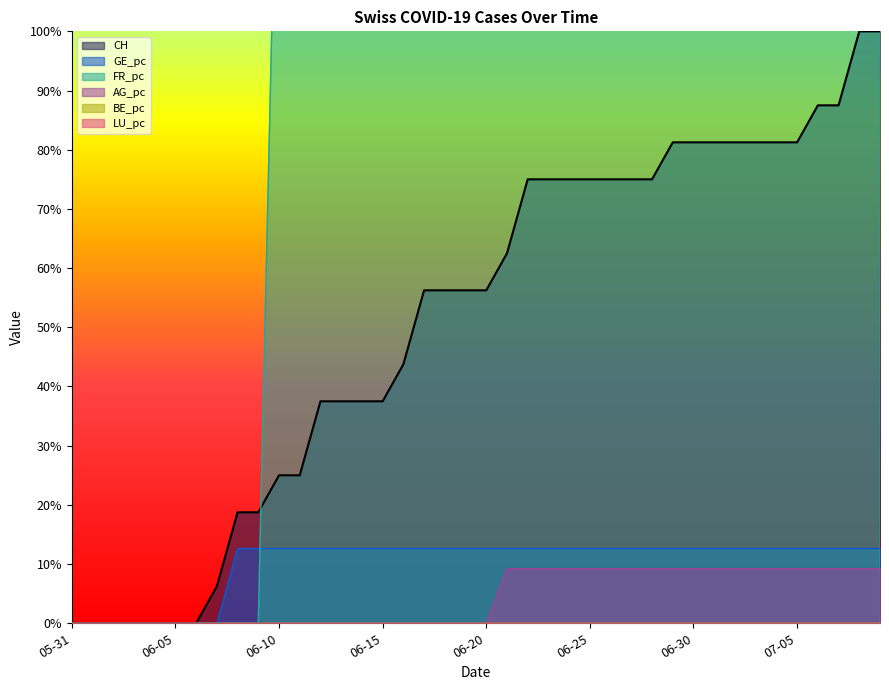

At which label is CH closest to 50?

16